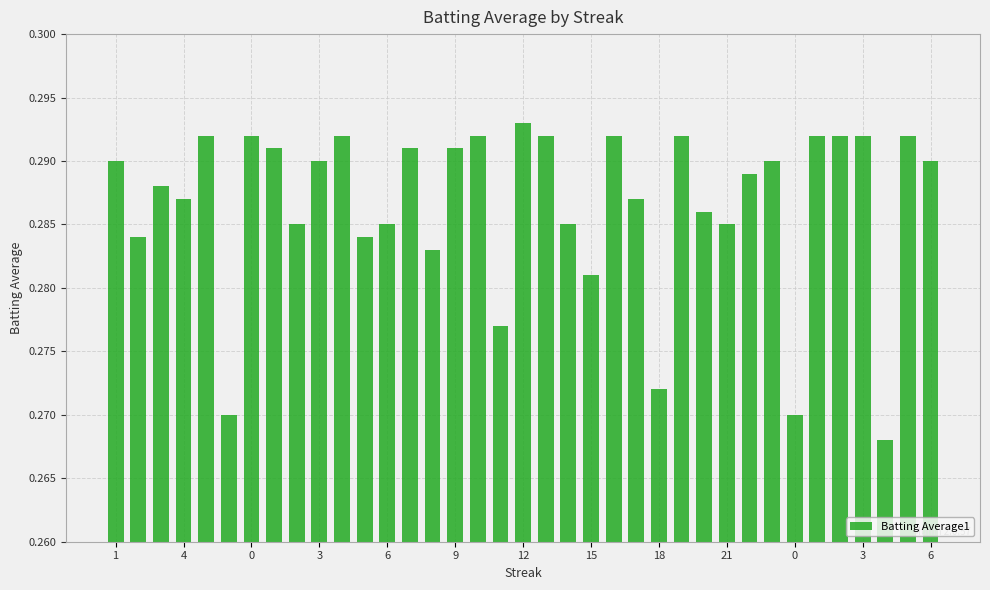

Count the values in the range 0 to 1.

37